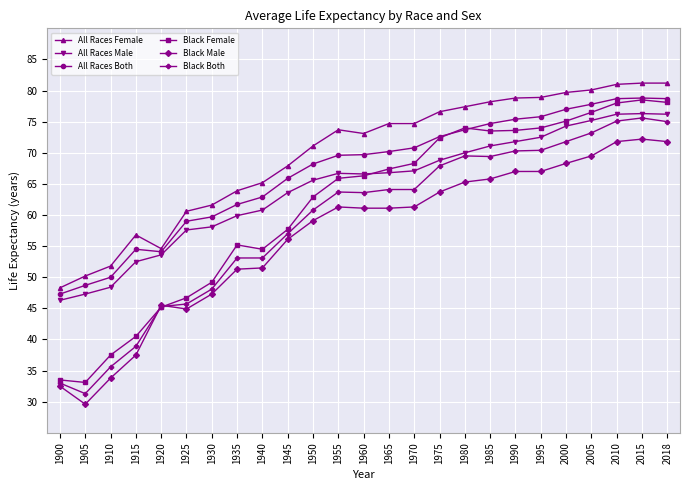

Is the value of All Races Male at 1985 greater than the value of Black Female at 1920?

Yes